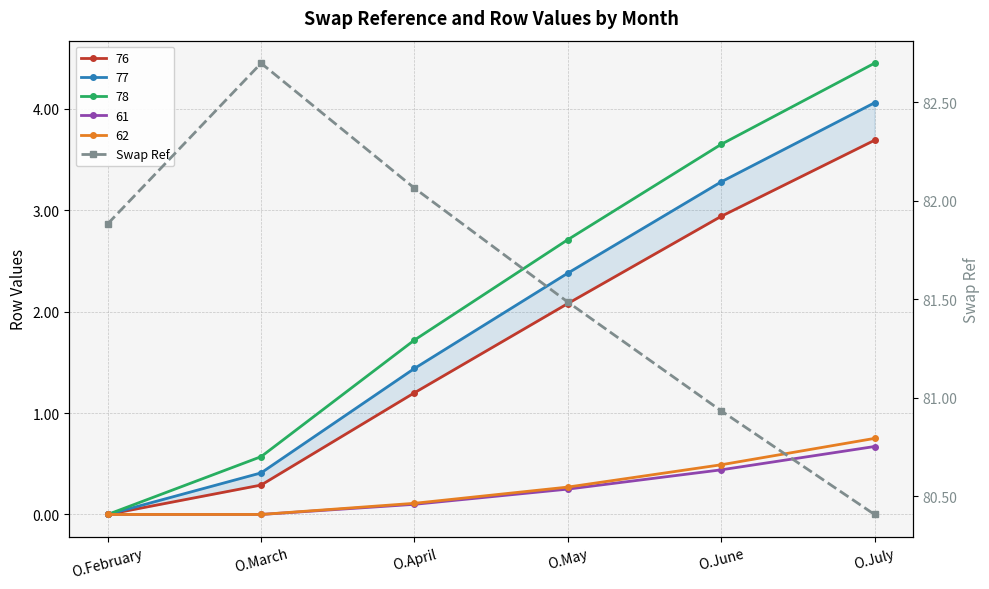

Is this an area chart (filled region under the line)?

No